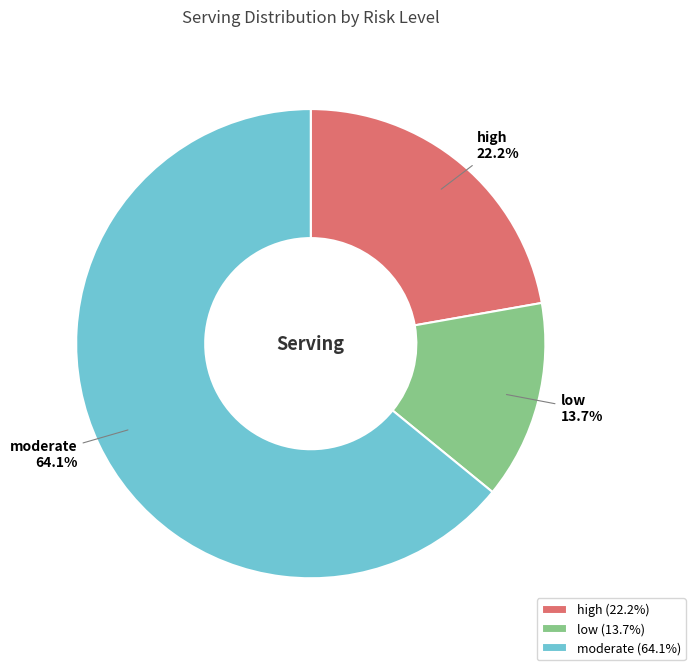

To the nearest percent, what is the combined percentage of moderate and low?

78%